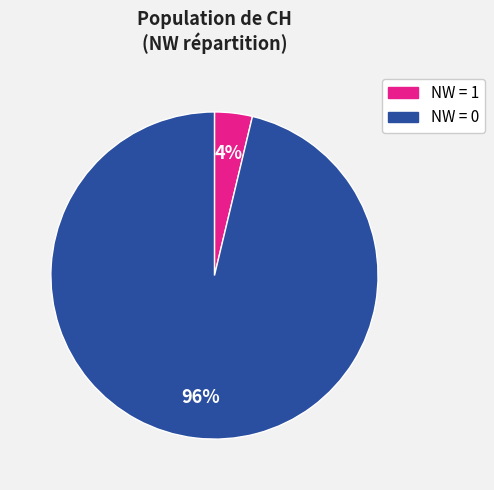

To the nearest percent, what is the average slice percentage?

50%